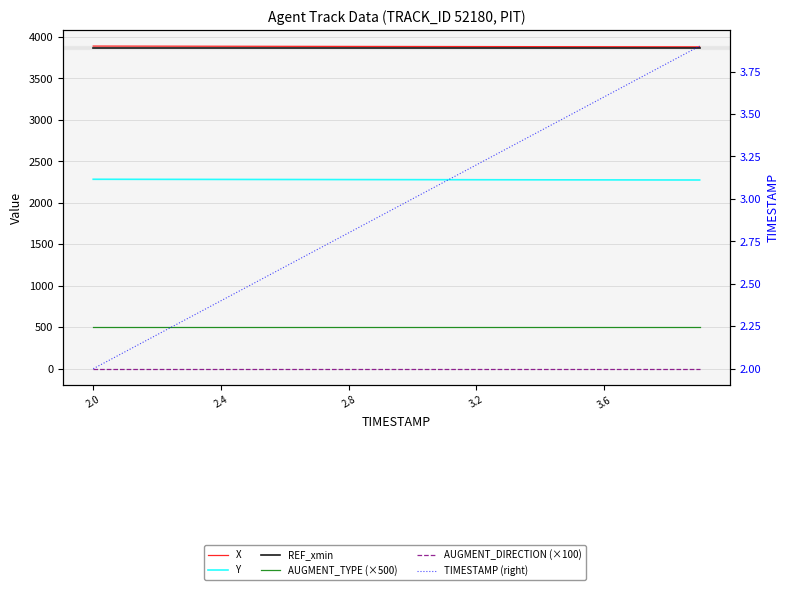

What are all the series names shown in the legend?

X, Y, REF_xmin, AUGMENT_TYPE (×500), AUGMENT_DIRECTION (×100), TIMESTAMP (right)